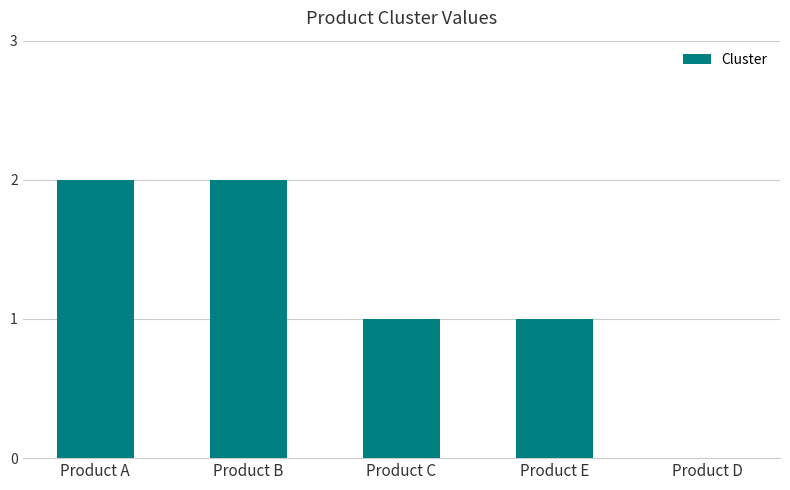

The value at Product C is 0. True or false?

False